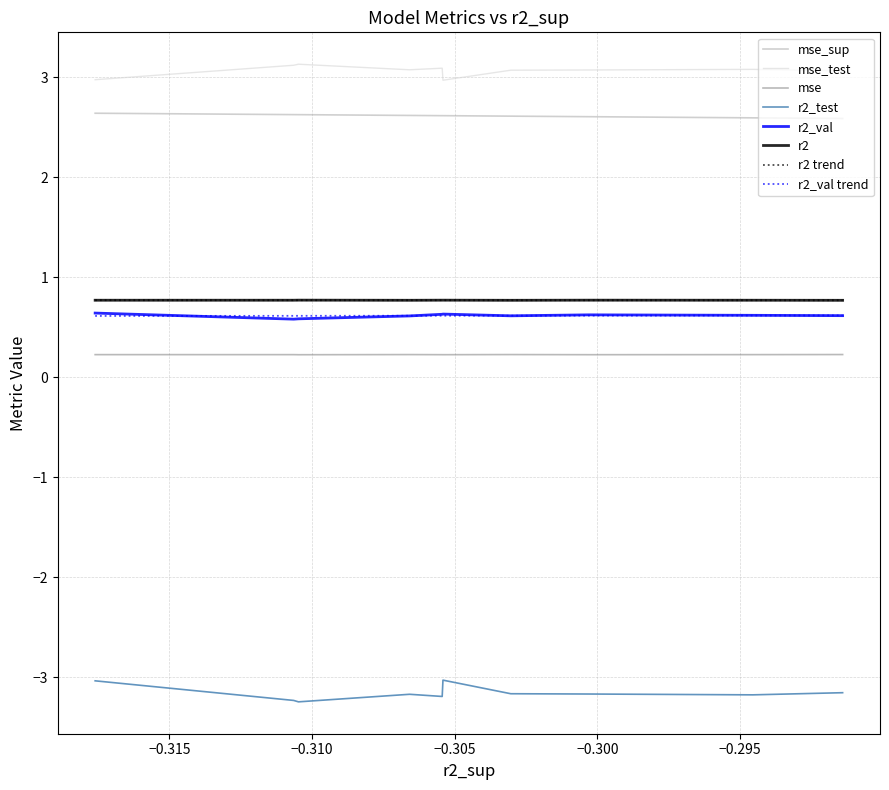

Which series has the largest total across all categories?

mse_test